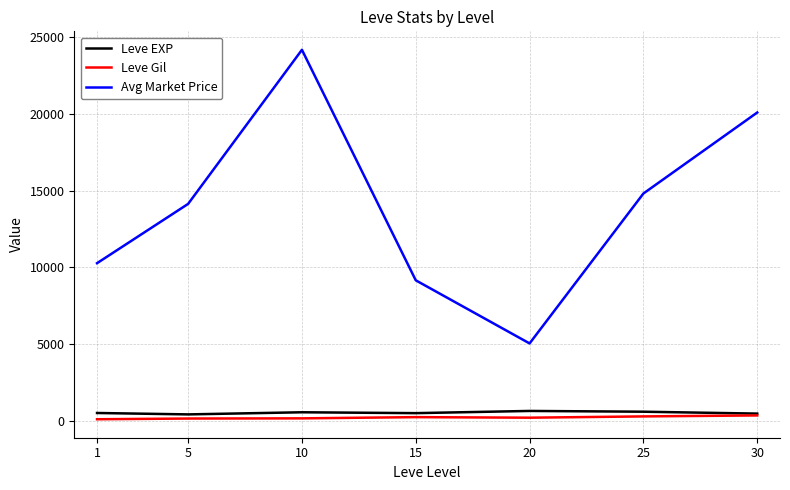

What is the sum of the Leve Gil values at 10 and 25?

468.0